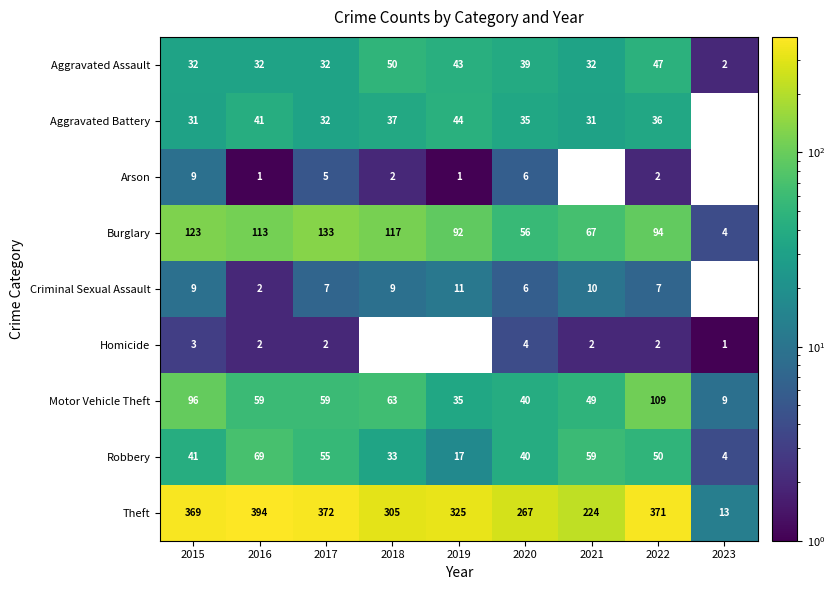

The Aggravated Battery series shows 57.1 at 2018. True or false?

False